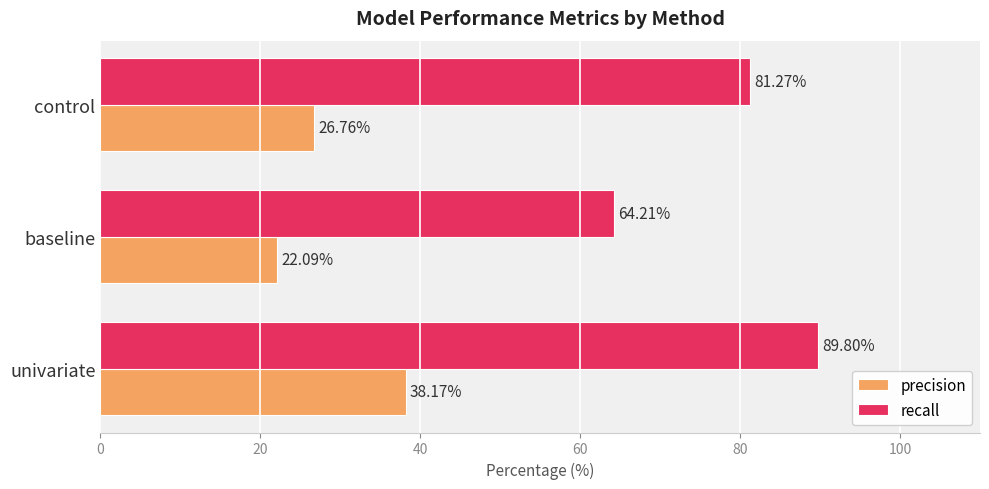

How many distinct data groups are displayed?

2